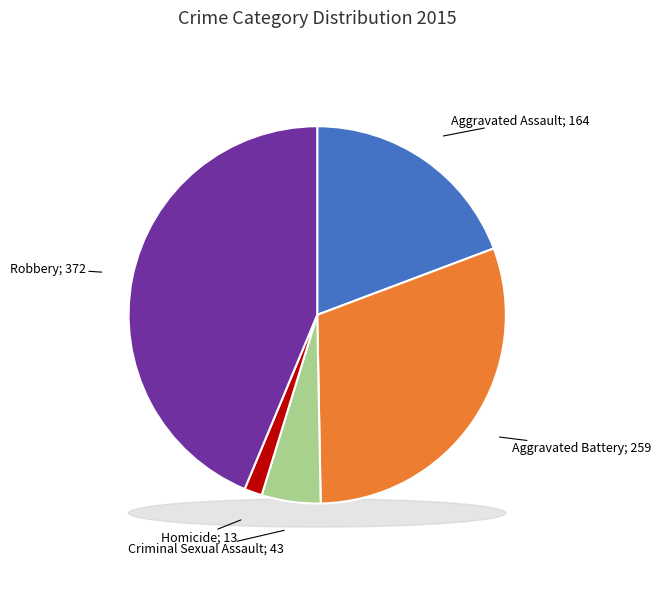

How many segments does this pie chart have?

5